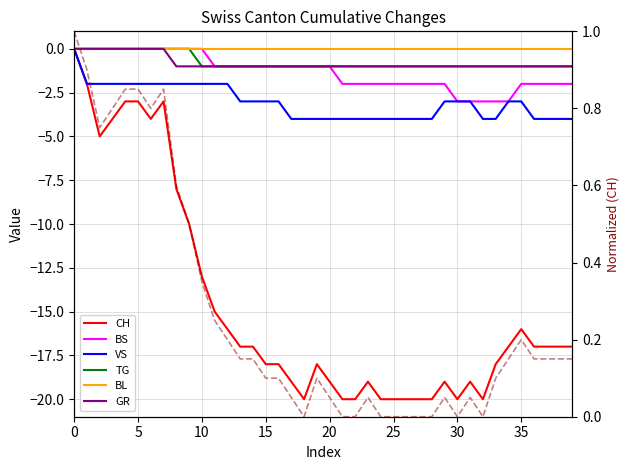

What is the average value of the BS series?

-1